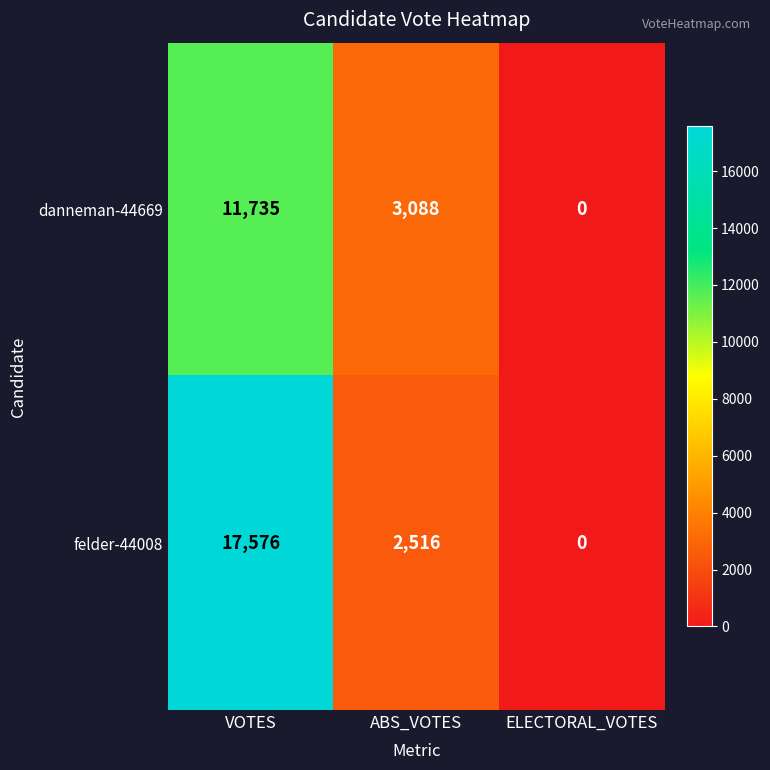

True or false: danneman-44669 has a value of 3088 at ABS_VOTES.

True